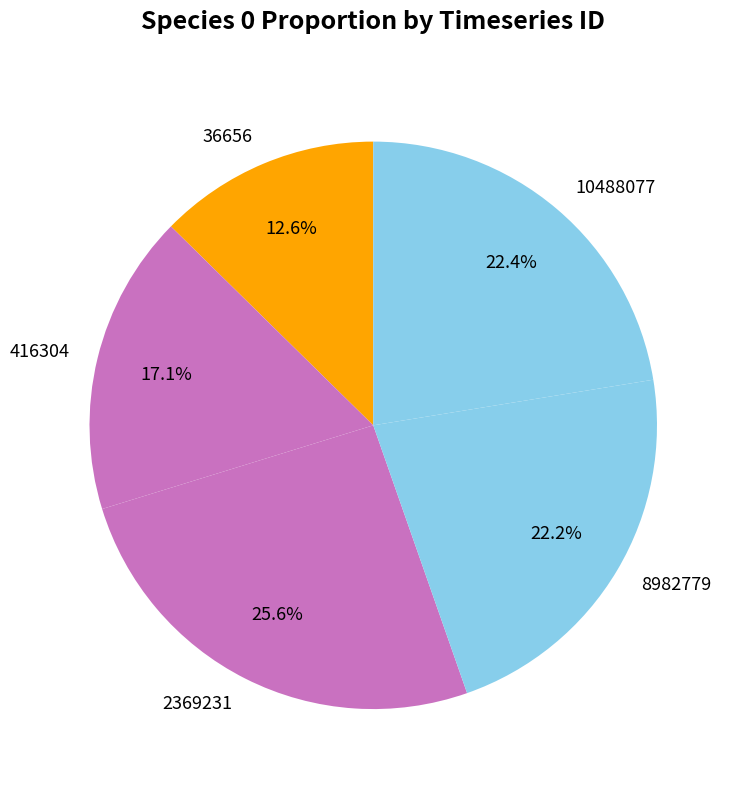

Is there a majority slice in this chart?

No